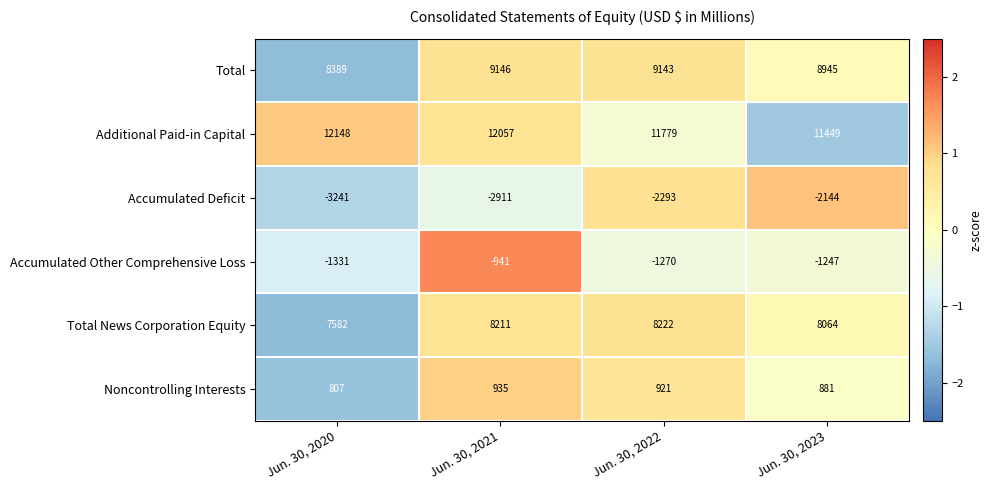

At Jun. 30, 2021, list the series in order from largest to smallest.

Additional Paid-in Capital, Total, Total News Corporation Equity, Noncontrolling Interests, Accumulated Other Comprehensive Loss, Accumulated Deficit